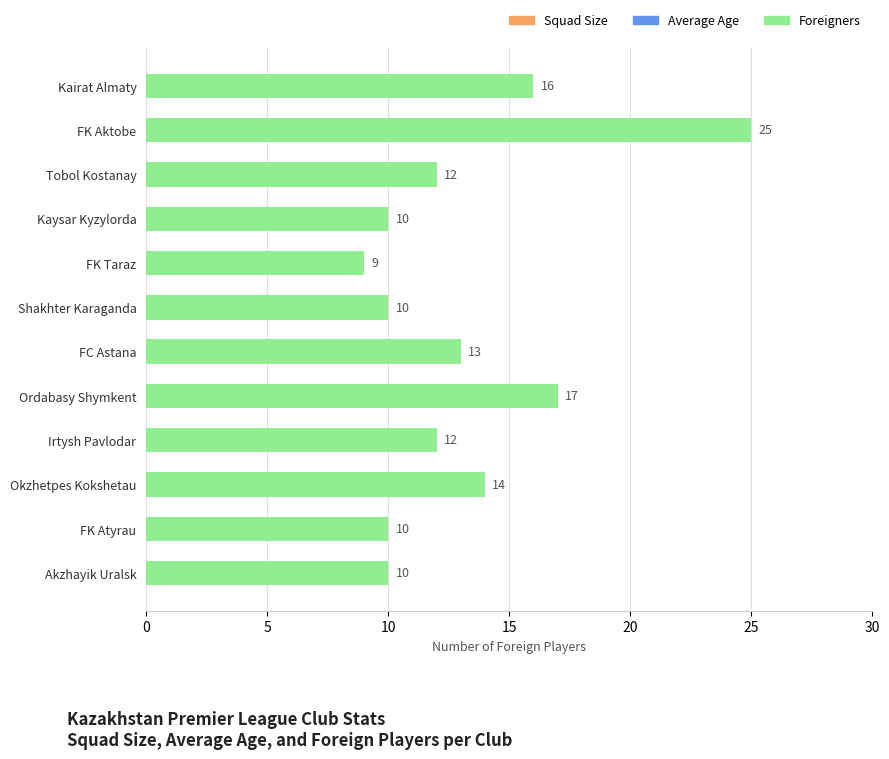

What is the smallest value displayed?

9